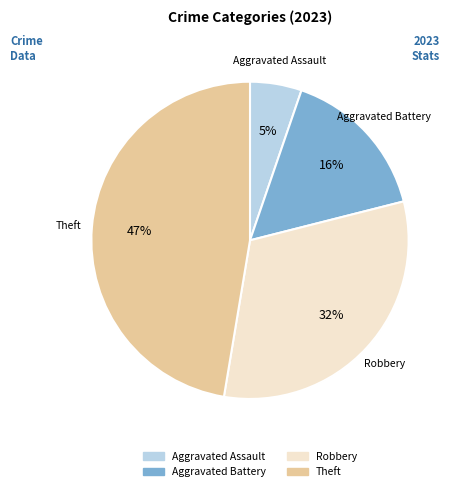

To the nearest percent, what is the average slice percentage?

25%